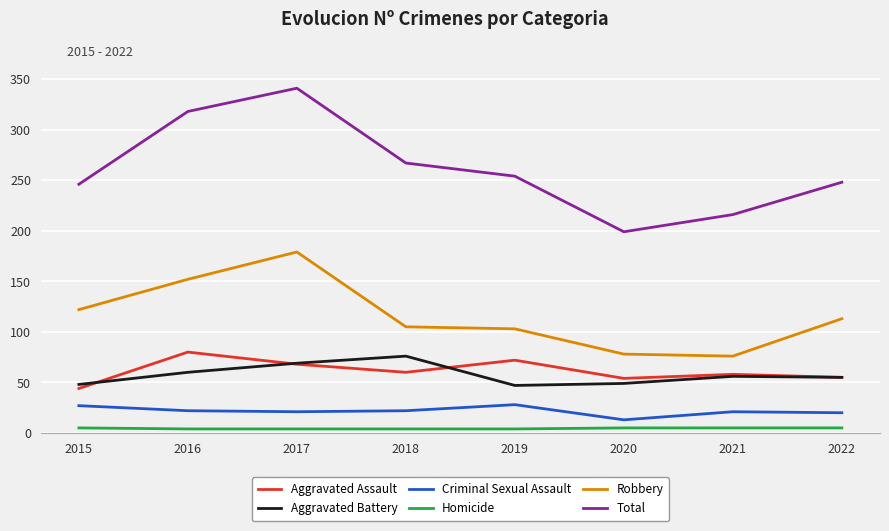

True or false: Homicide and Aggravated Battery cross at least once.

False